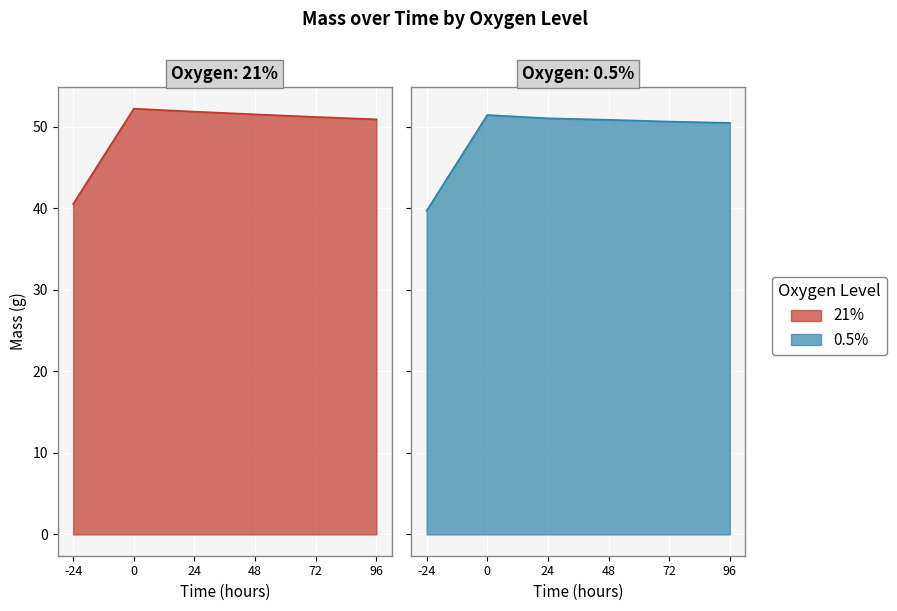

True or false: 21% has more than 1 interior local peaks.

False